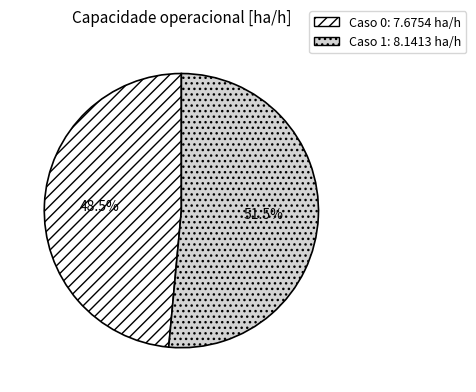

Is there any slice that represents more than half of the pie?

Yes